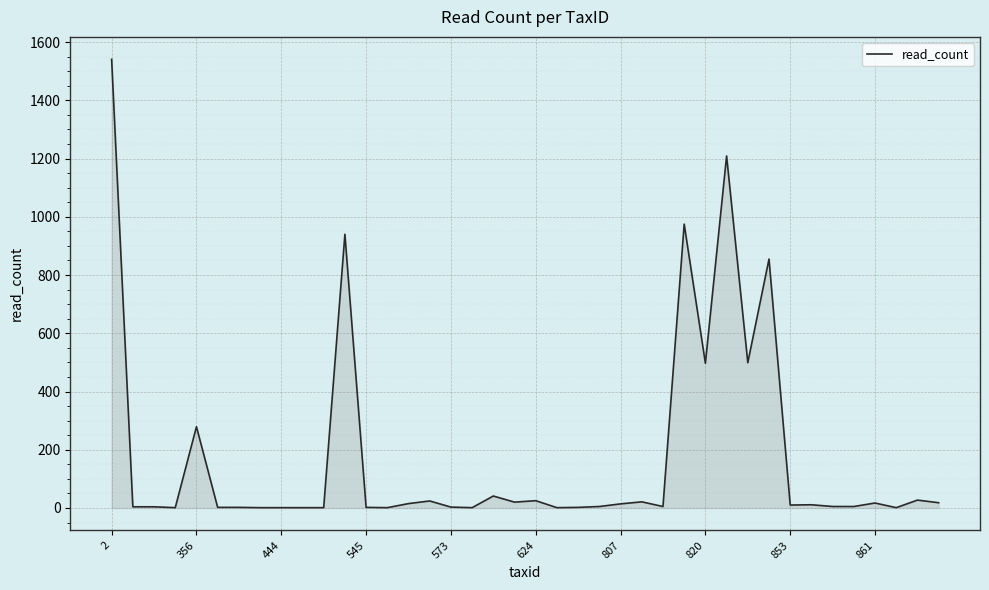

What is the greatest value displayed?

1541